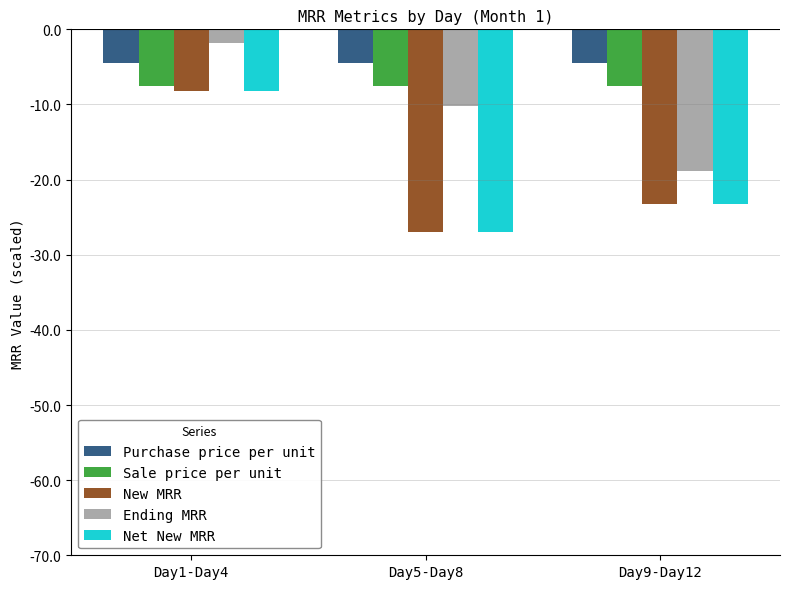

Between Day1-Day4 and Day9-Day12, which series saw the biggest shift?

Ending MRR